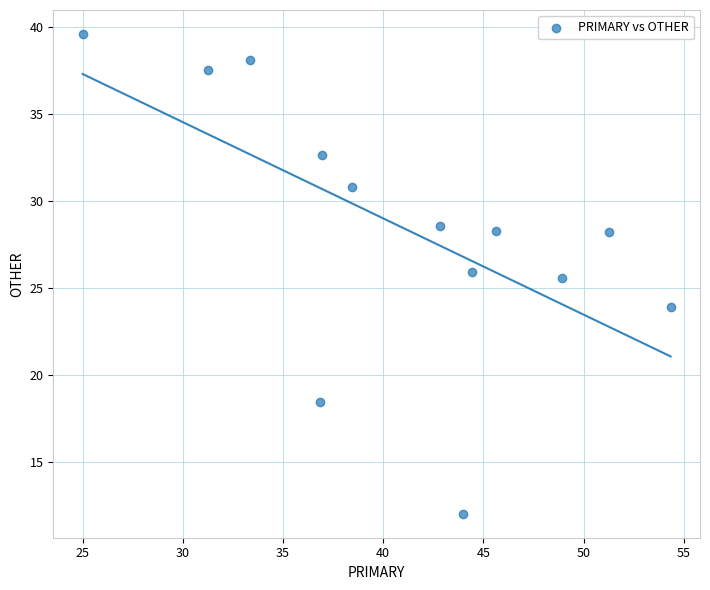

What Y value in the scatter plot is closest to 25?

25.5